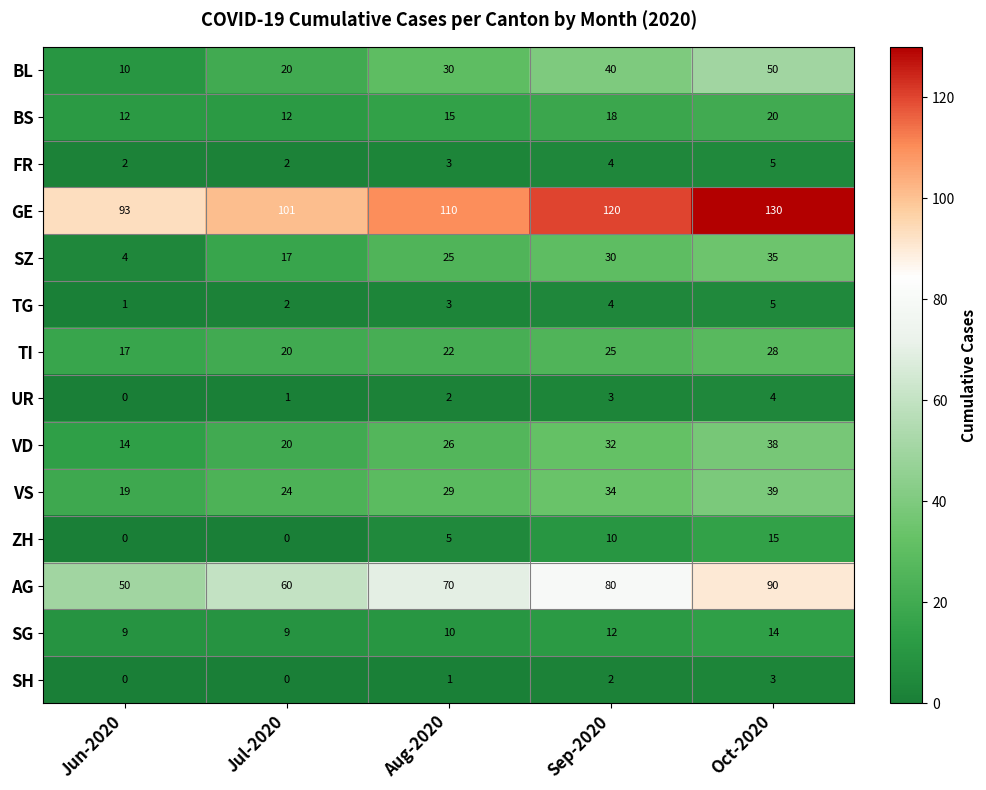

The value of VS at Aug-2020 is 29. True or false?

True